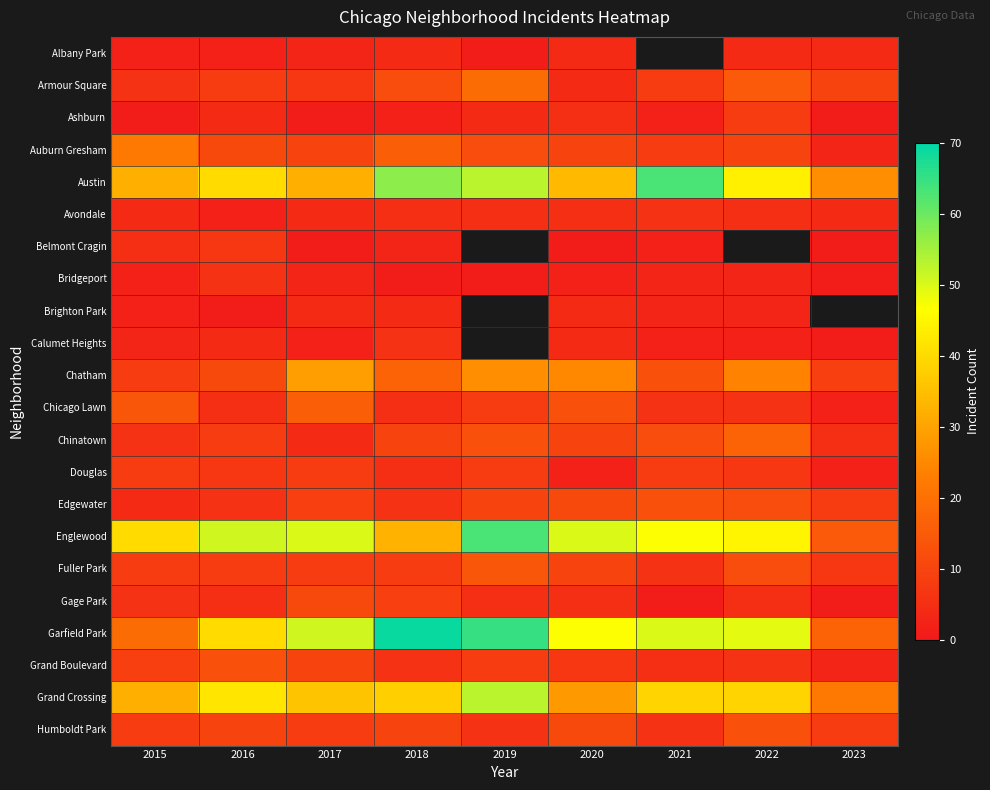

Rank the categories by Chicago Lawn value from highest to lowest.

2017, 2015, 2020, 2019, 2021, 2022, 2016, 2018, 2023